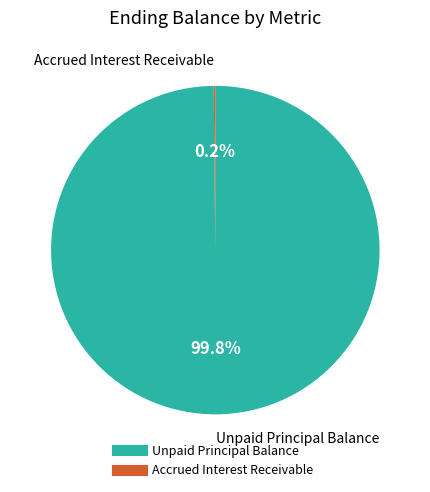

What is the majority slice?

Unpaid Principal Balance